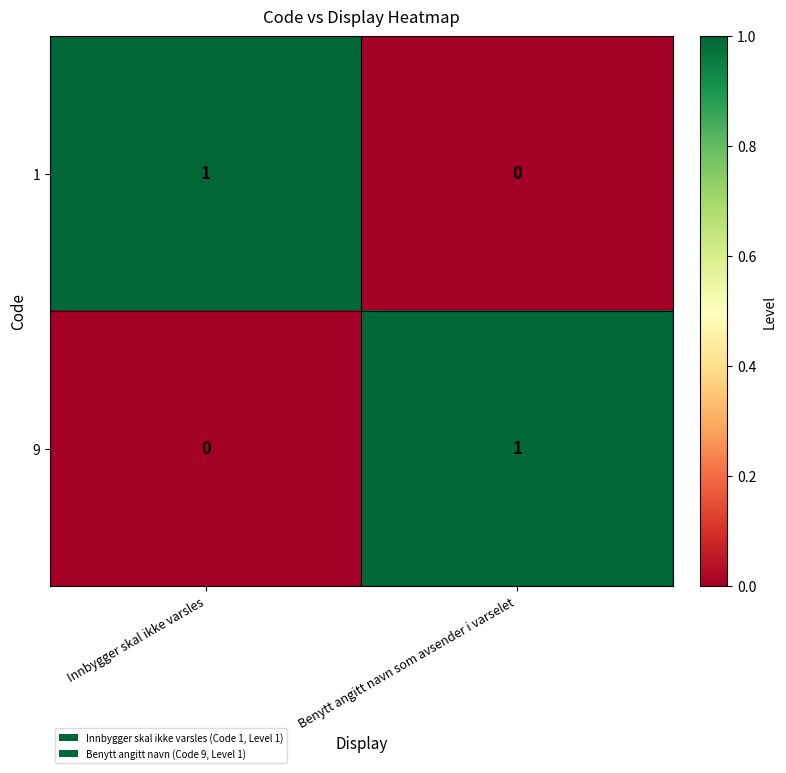

The value of 9 at Benytt angitt navn som avsender i varselet is 1. True or false?

True